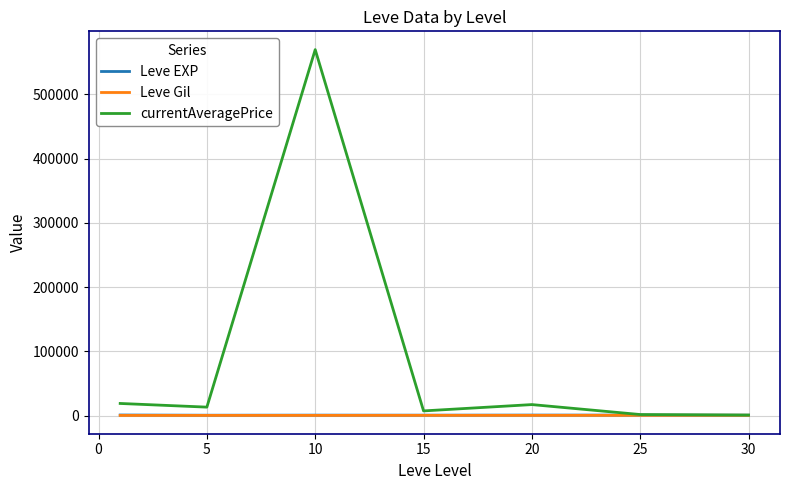

How many lines are shown in the chart?

3